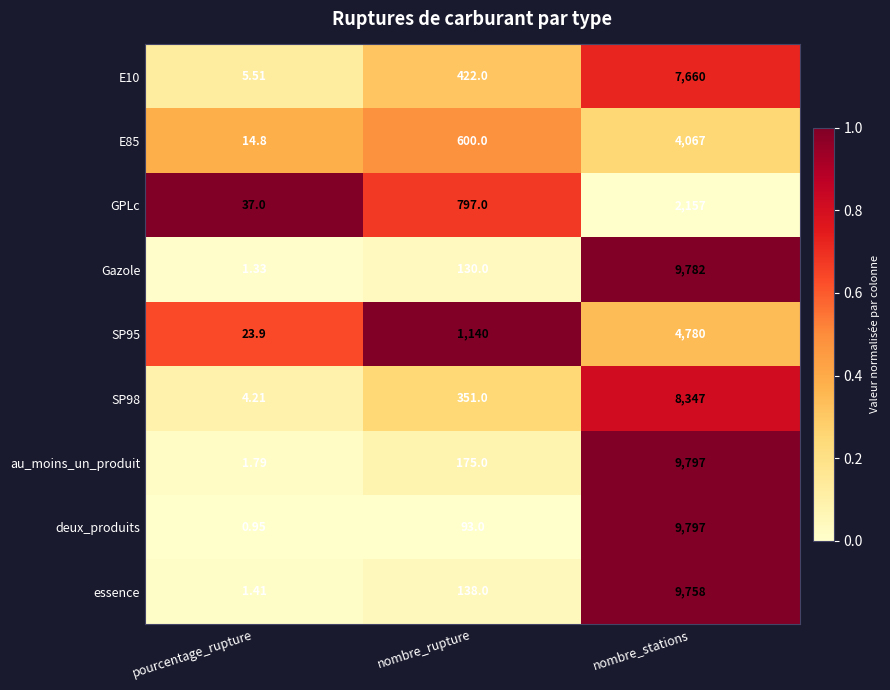

Which series has the largest range (max minus min)?

deux_produits